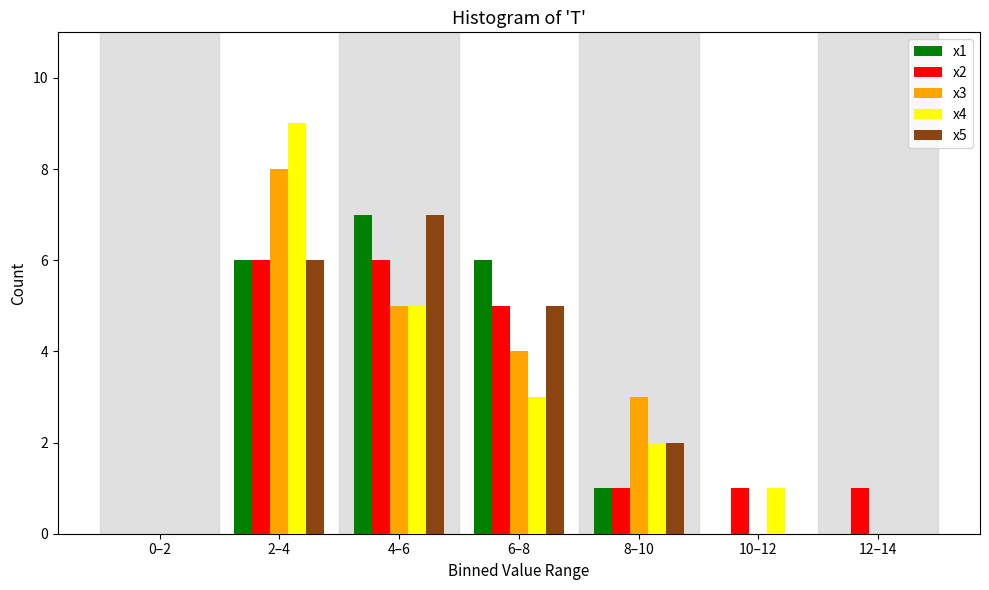

Which series changed the most between 8–10 and 10–12?

x3